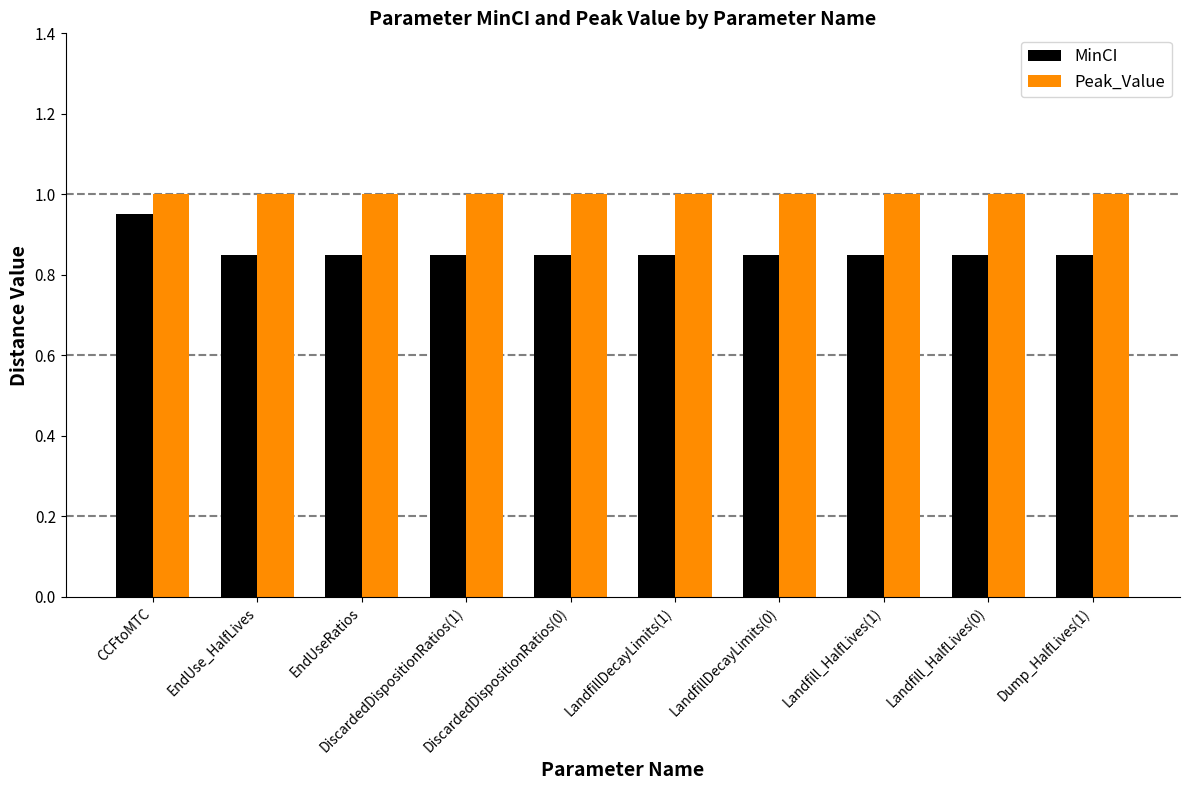

Rank the series by their average value, from lowest to highest.

MinCI, Peak_Value